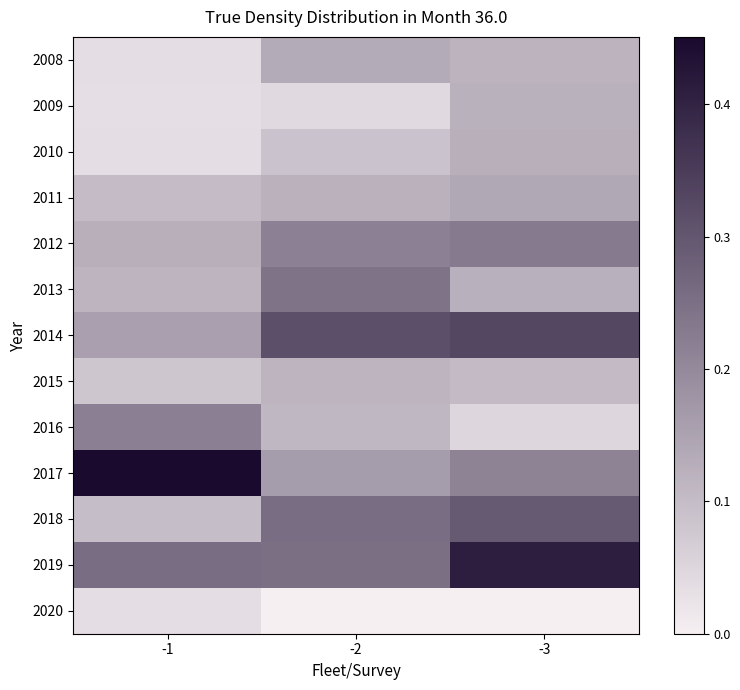

At how many categories does at least one series exceed 0?

3